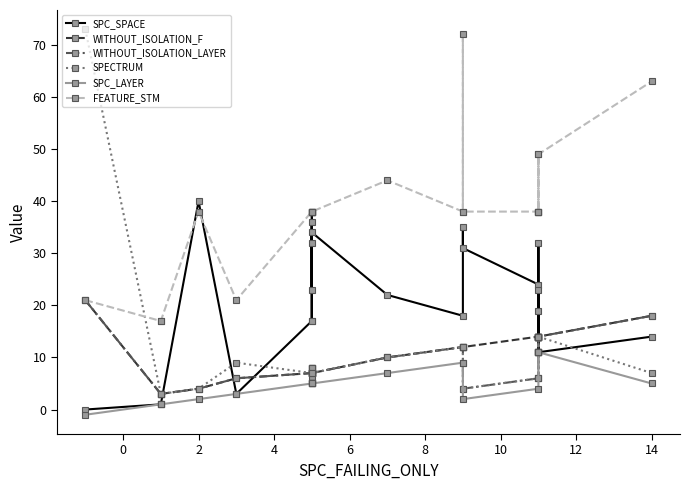

Which series ends up on top after the final intersection of FEATURE_STM and SPECTRUM?

FEATURE_STM